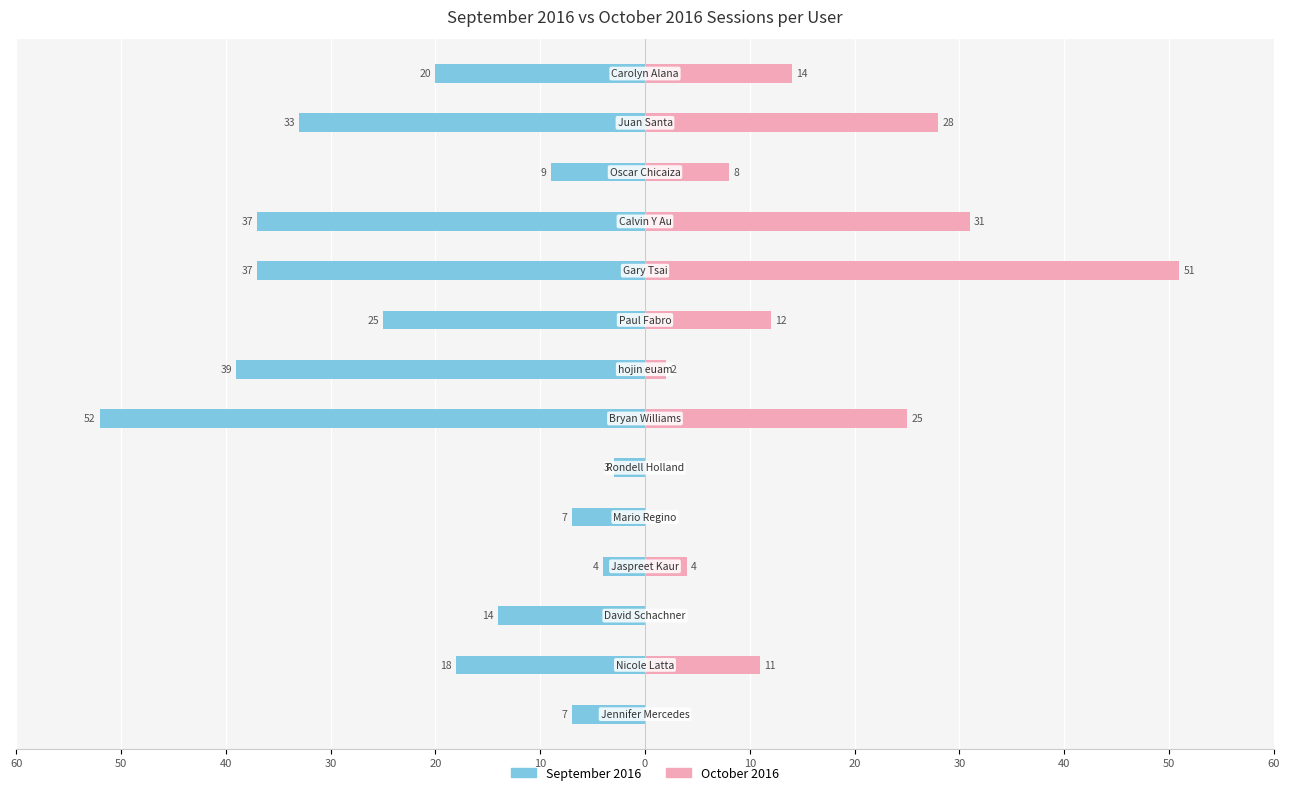

Which series has the largest range (max minus min)?

October 2016